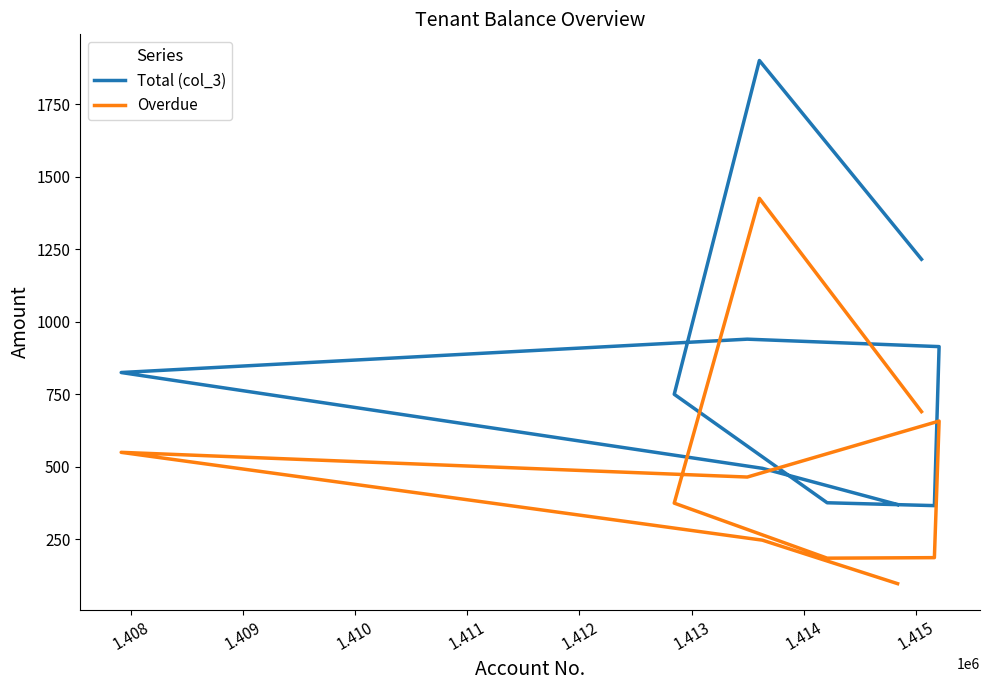

Rank the series by their average value, from lowest to highest.

Overdue, Total (col_3)